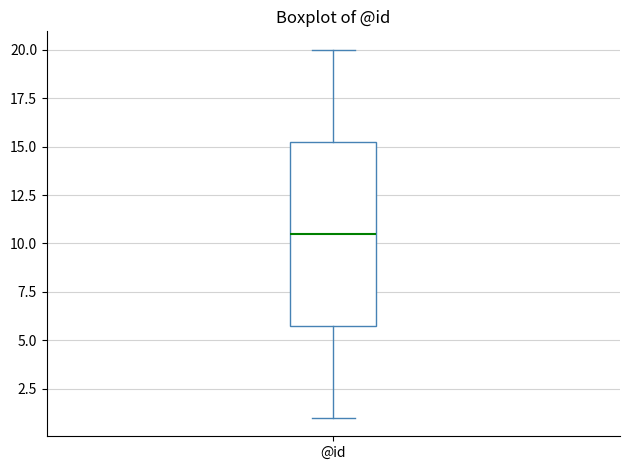

Transcribe this box plot: give where the median line is, the range the box spans, and where the two whiskers end, as read against the y-axis. The values are not printed on the chart, so give them approximately, as read against the axis.

median 10.5, box 6.0 to 15.5, whiskers 1.0 to 20.0